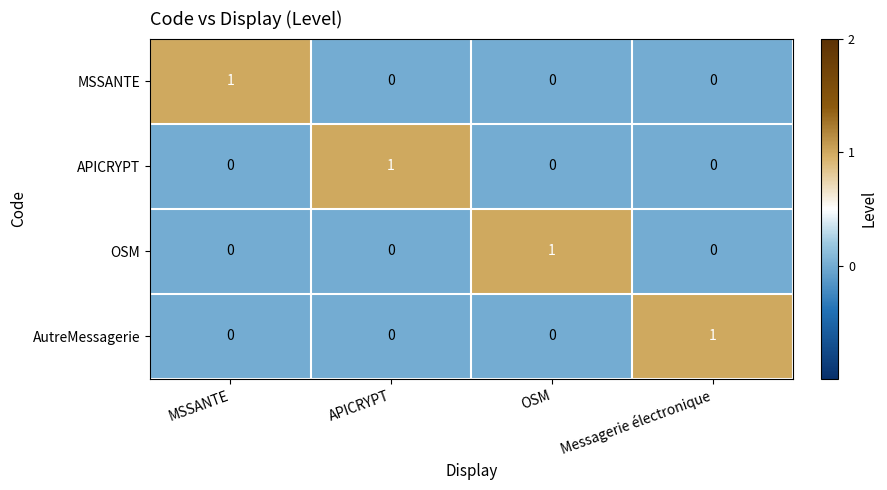

How many MSSANTE values are between 0 and 1?

4